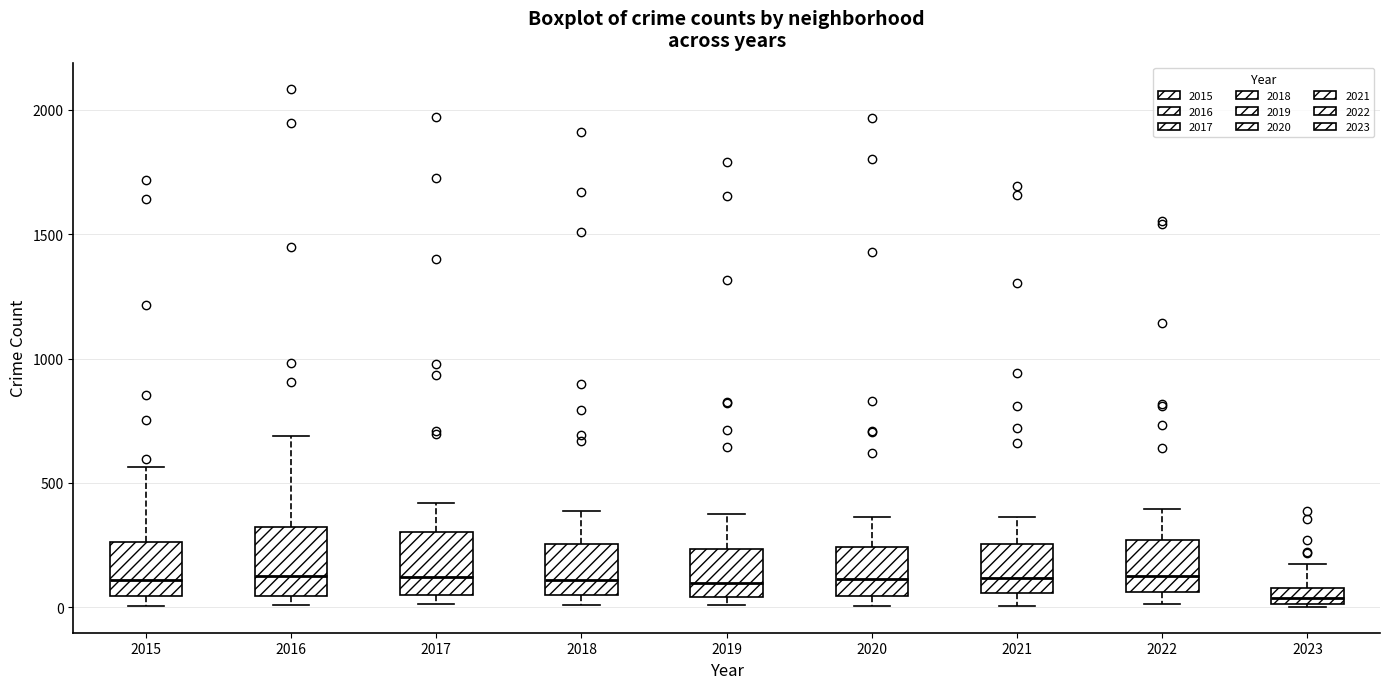

Where is the upper edge of the box at x = 2022 on the y-axis? The values are not printed on the chart, so give them approximately, as read against the axis.

250